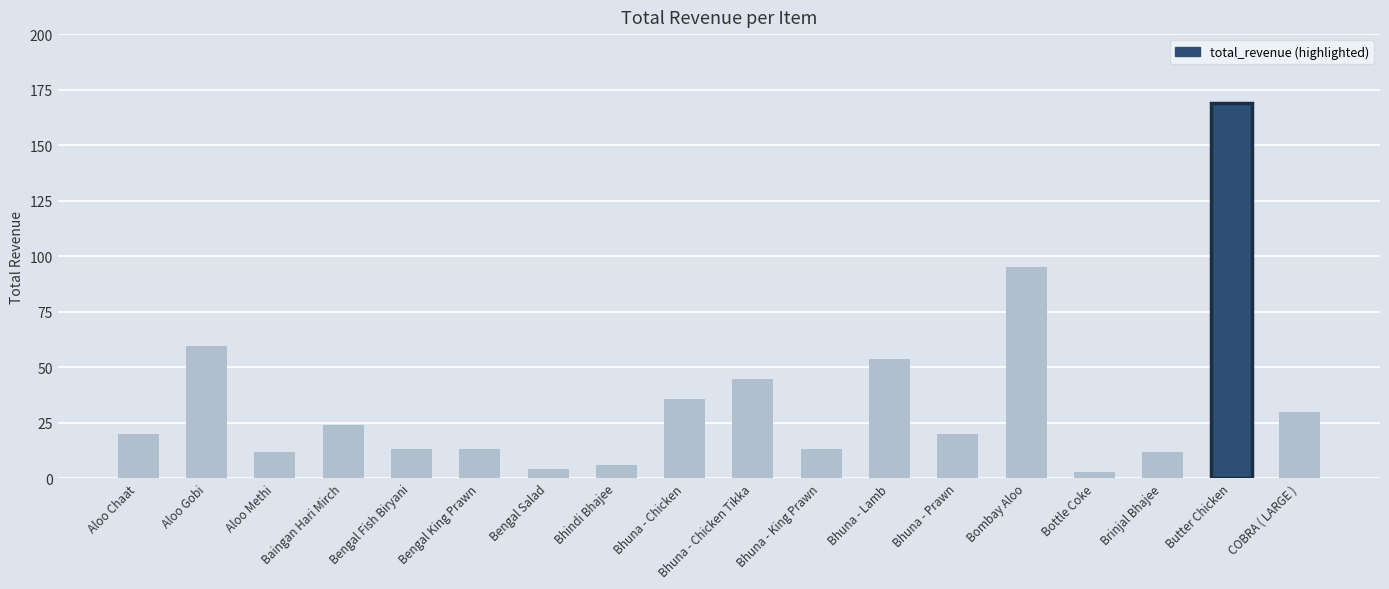

How many values are below 19?

8